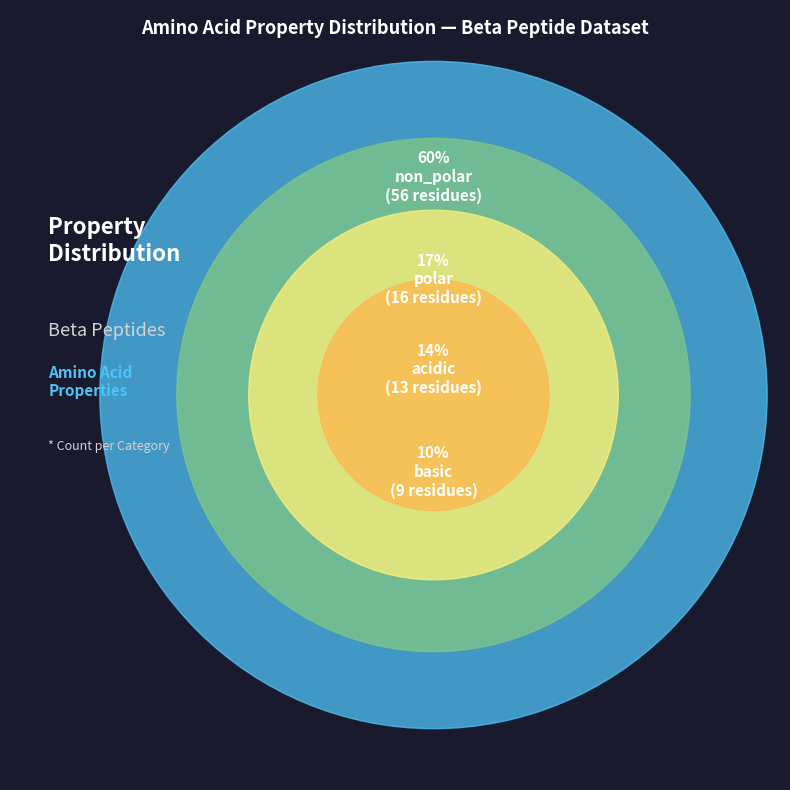

Which has a higher value, acidic or non_polar?

non_polar